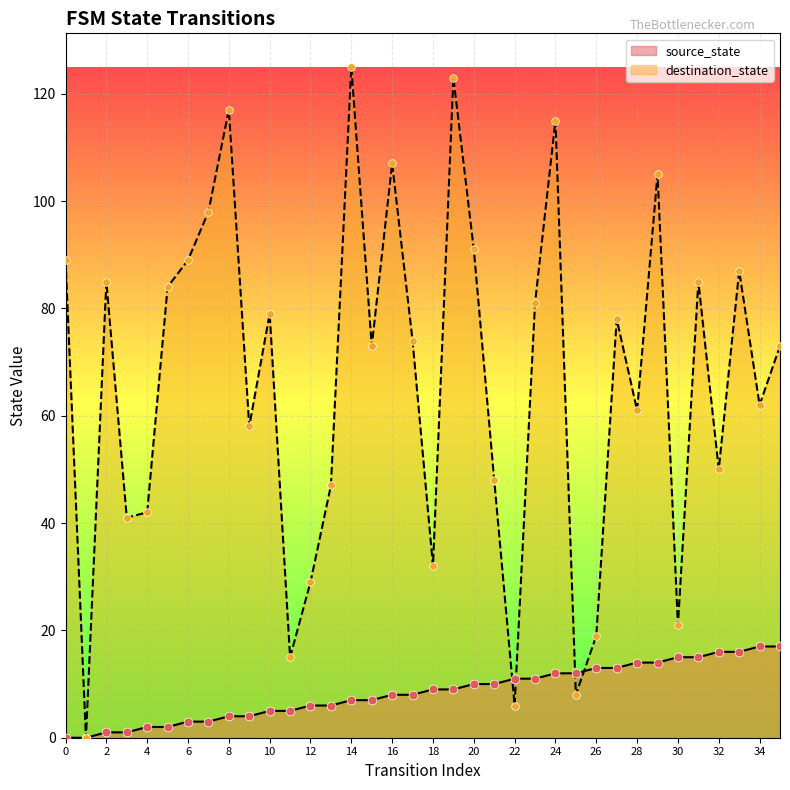

Which series contains the lowest Y value?

source_state